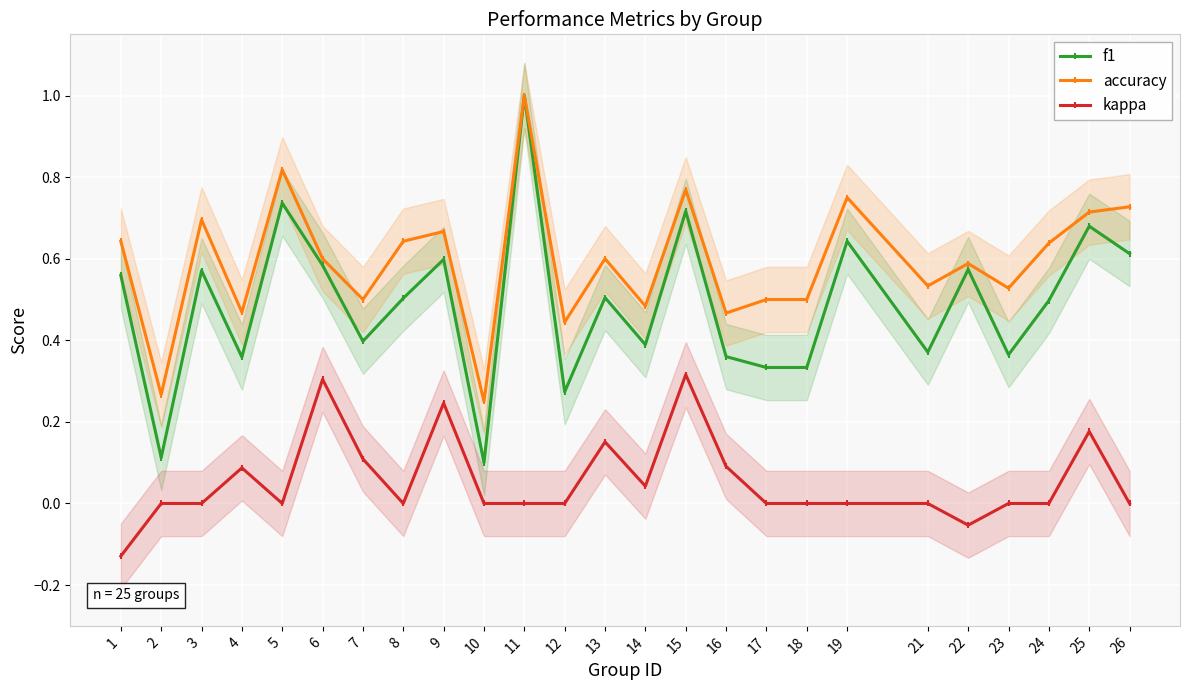

How many interior local peaks does the kappa series have?

6